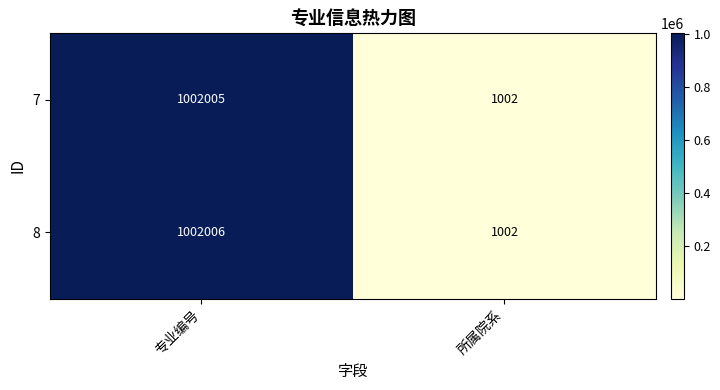

Reading left to right, what are all the values shown in this chart?

7: 专业编号=1002005	所属院系=1002
8: 专业编号=1002006	所属院系=1002